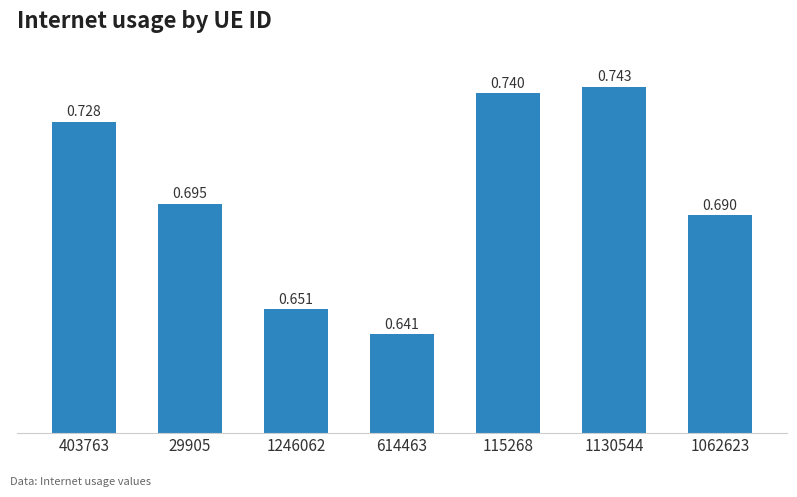

Rank the categories by value from highest to lowest.

1130544, 115268, 403763, 29905, 1062623, 1246062, 614463